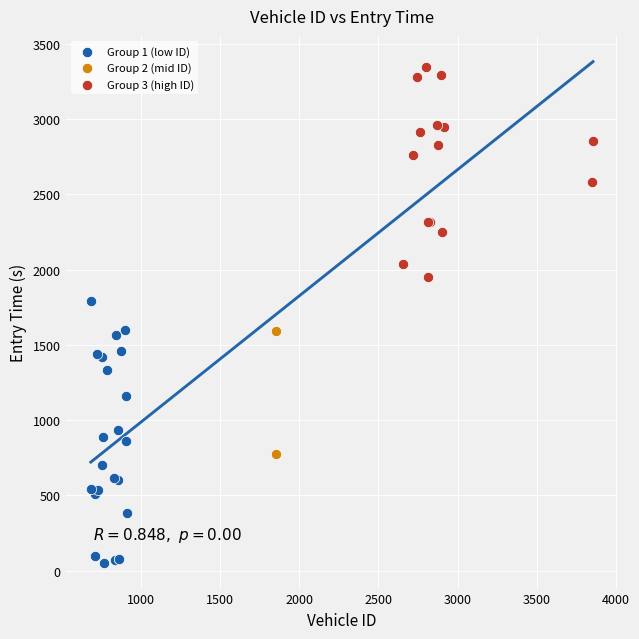

Which series contains the lowest Y value?

Group 1 (low ID)